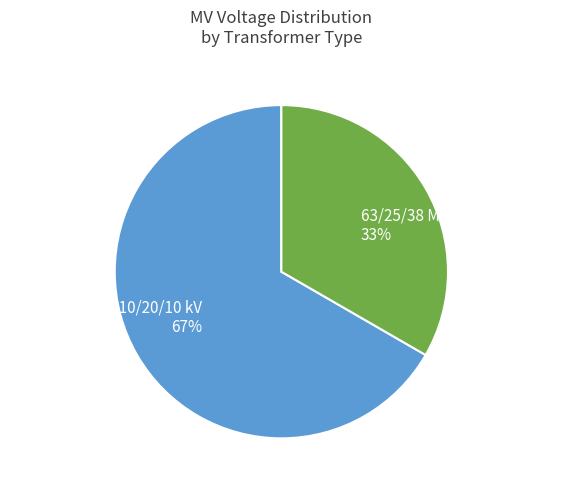

Is there a majority slice in this chart?

Yes